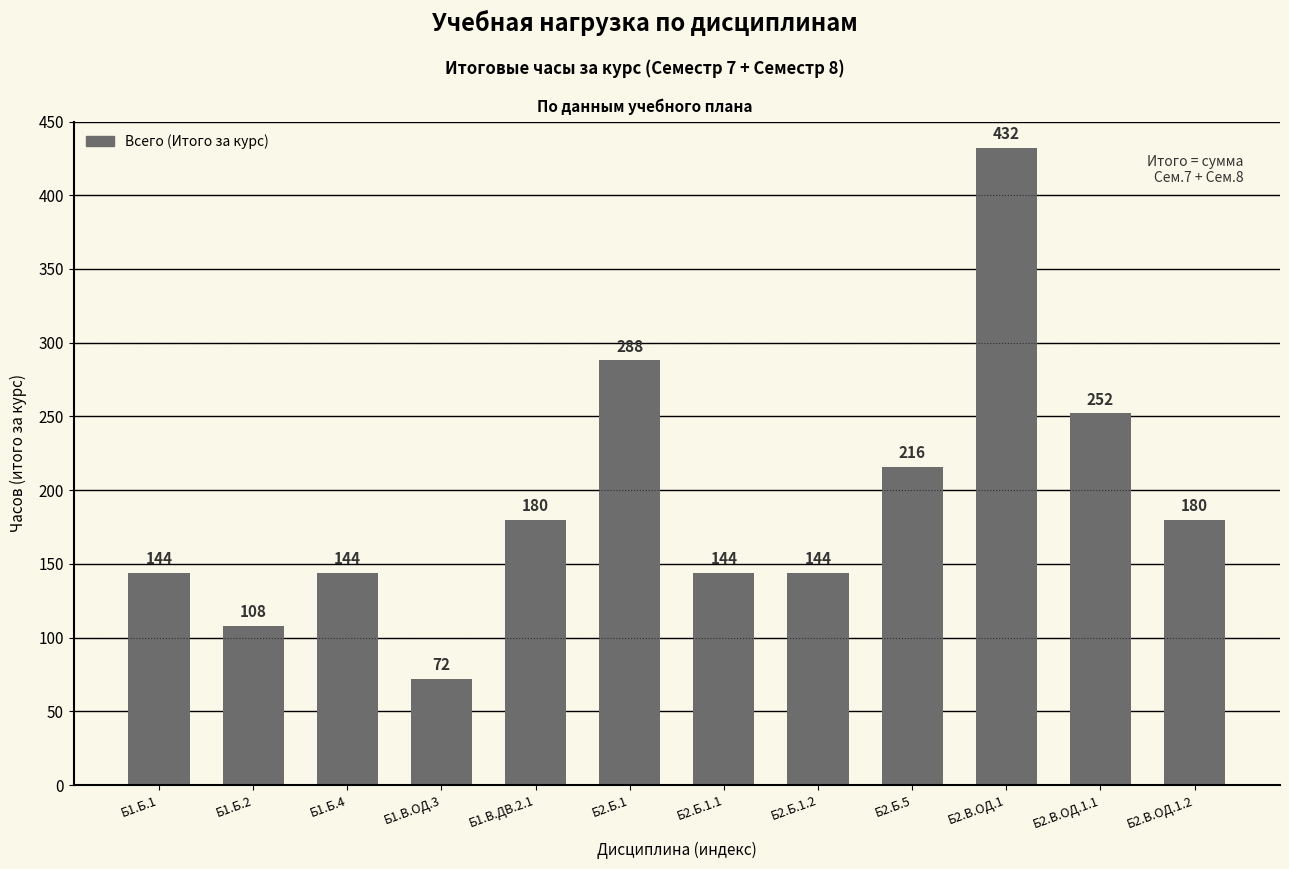

What is the change in value from Б2.В.ОД.1 to Б2.В.ОД.1.1?

-180